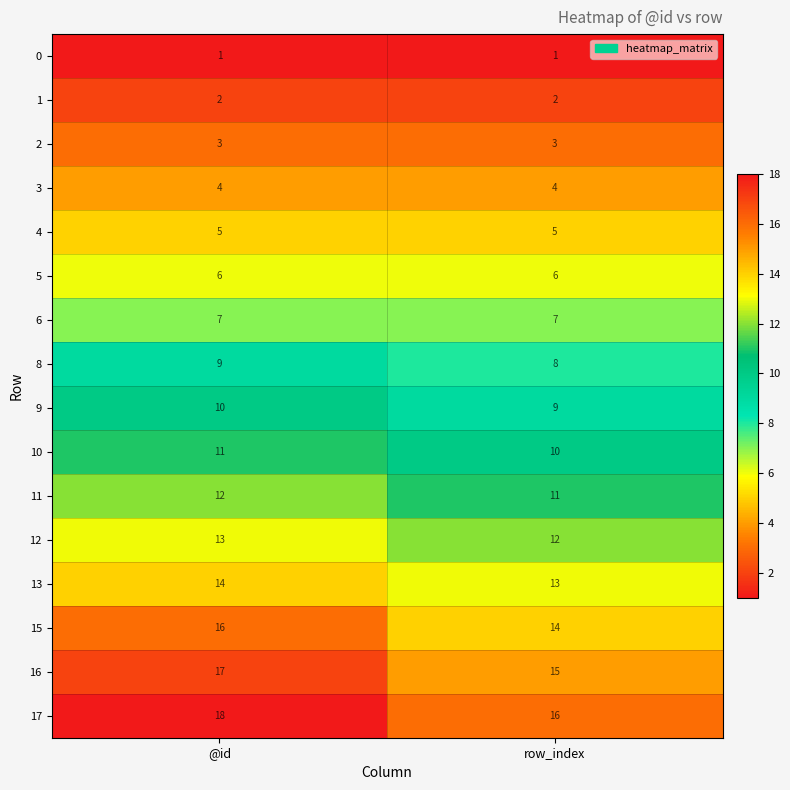

At @id, list the series in order from smallest to largest.

0, 1, 2, 3, 4, 5, 6, 8, 9, 10, 11, 12, 13, 15, 16, 17